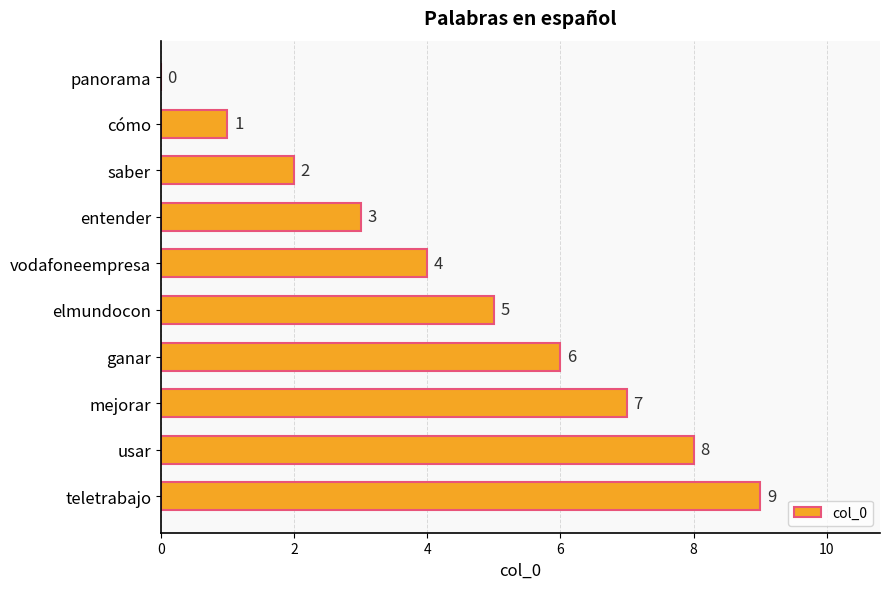

What is the sum of all values?

45